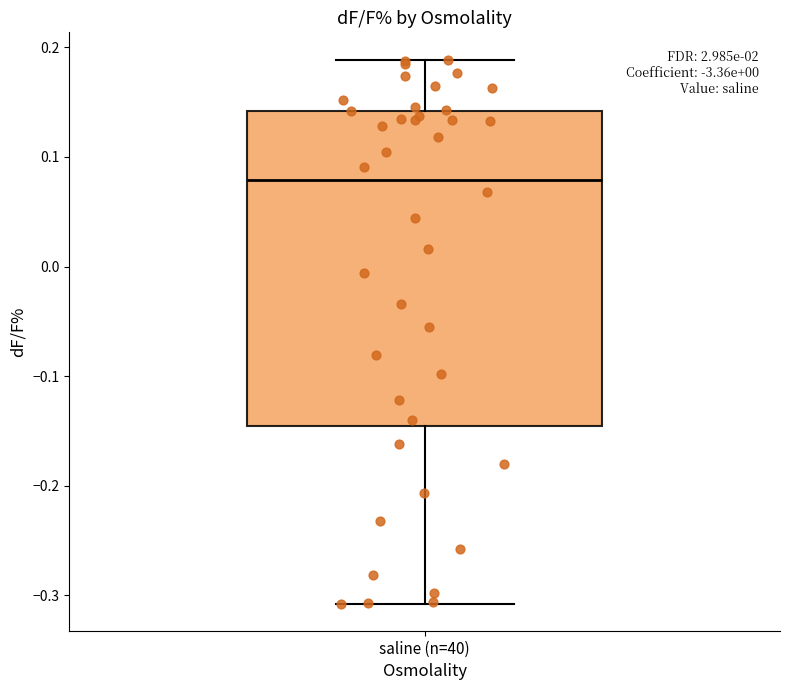

Transcribe this box plot: give where the median line is, the range the box spans, and where the two whiskers end, as read against the y-axis. The values are not printed on the chart, so give them approximately, as read against the axis.

median 0.08, box -0.15 to 0.14, whiskers -0.31 to 0.19